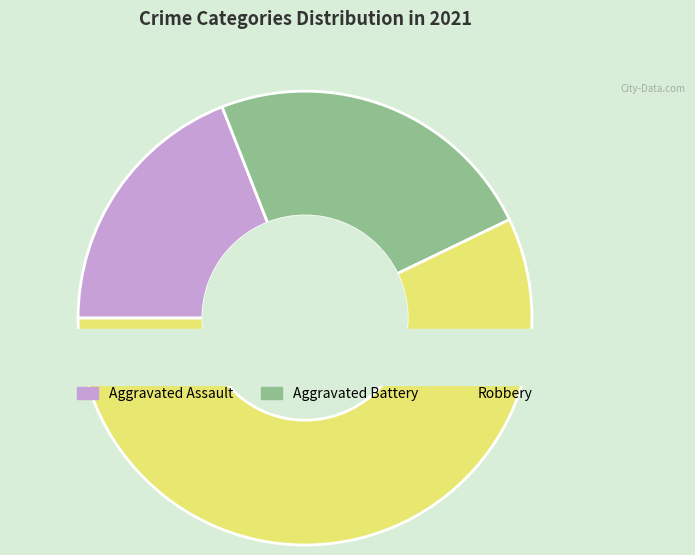

Which category accounts for the majority?

Robbery